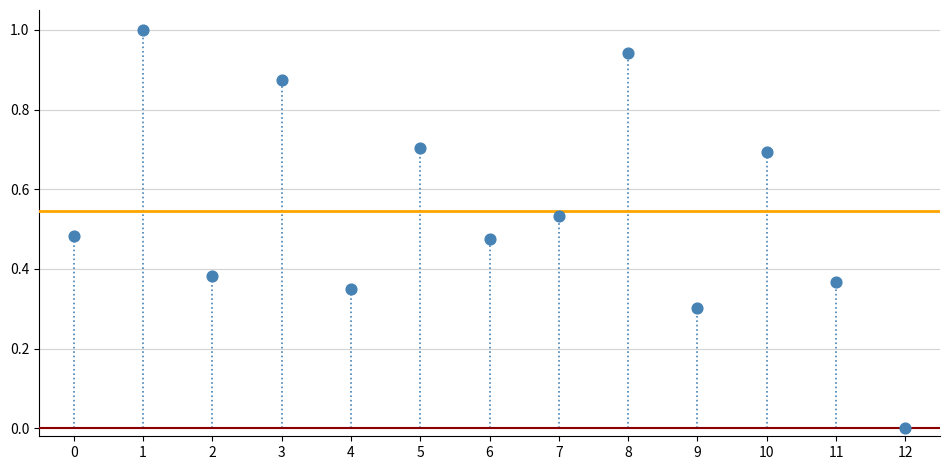

What is the range of Y values (max minus min)?

1.0